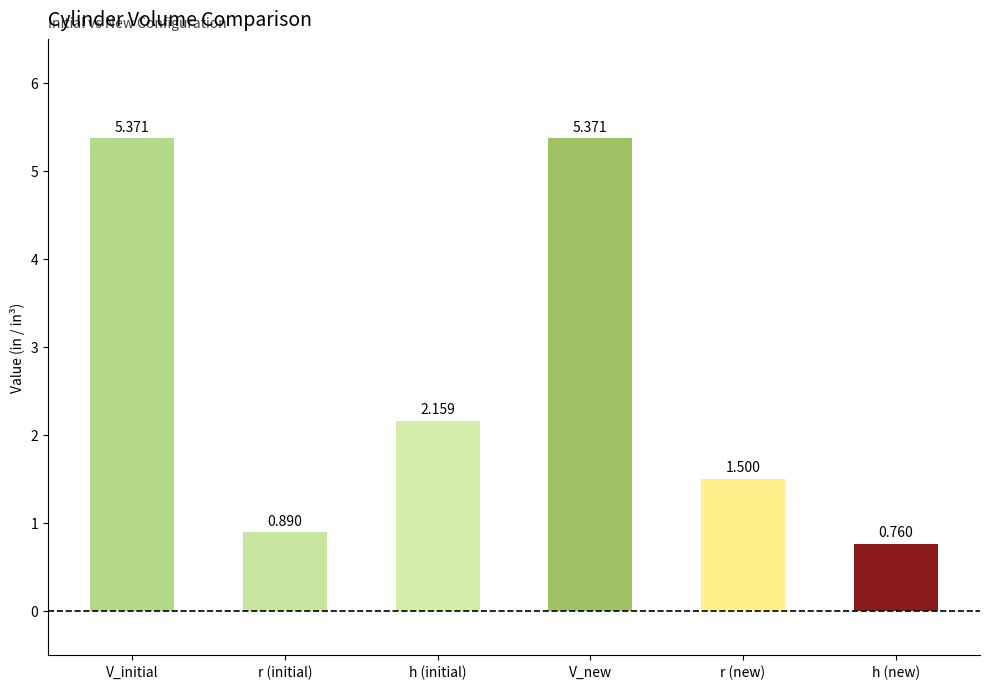

What is the ratio of the value at h (initial) to the value at V_new?

0.4